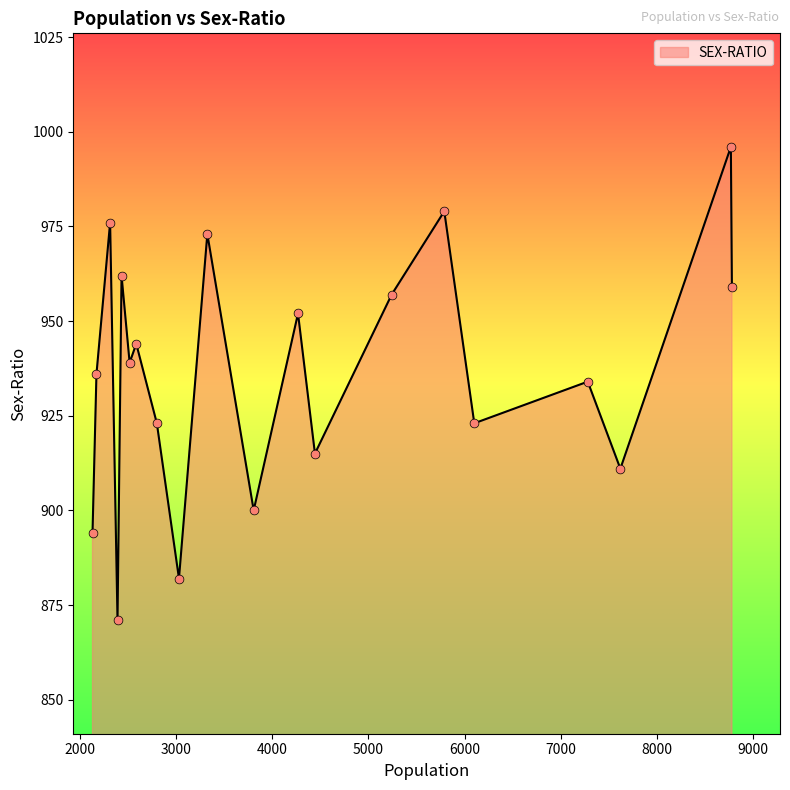

What is the minimum value shown in the chart?

871